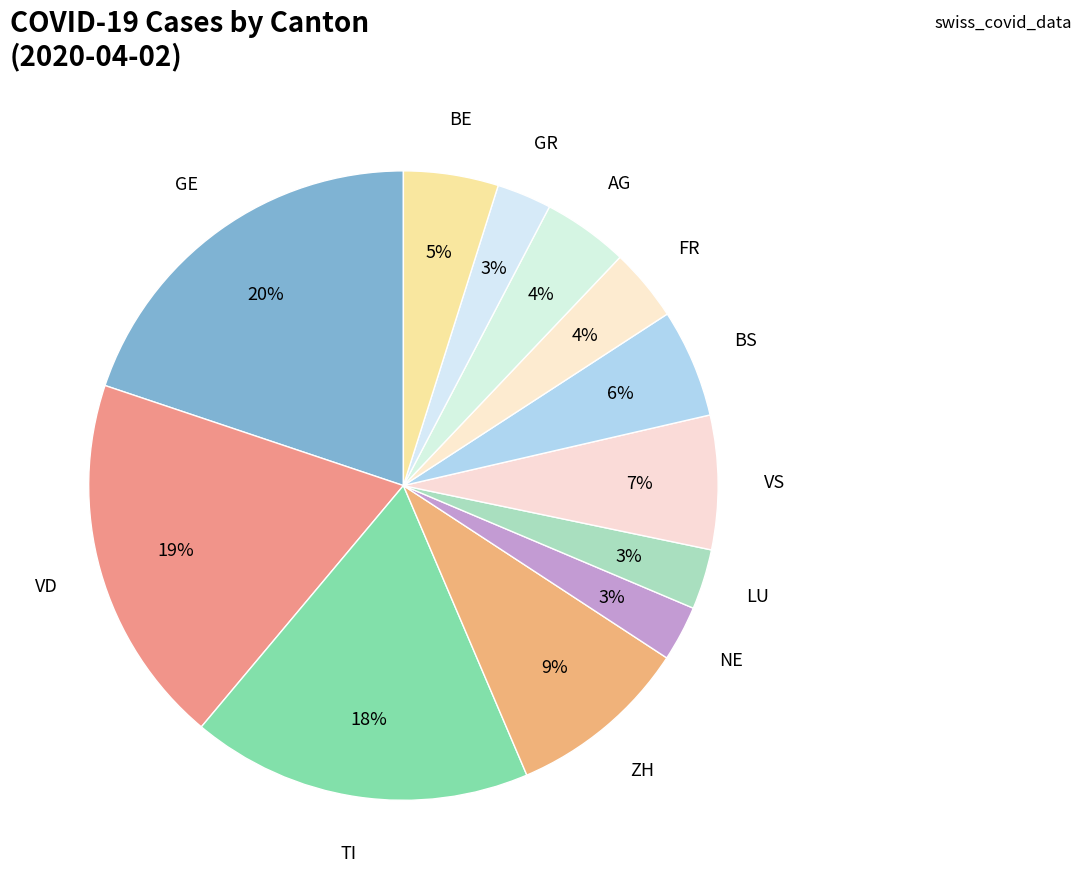

How many slices are in this pie chart?

12